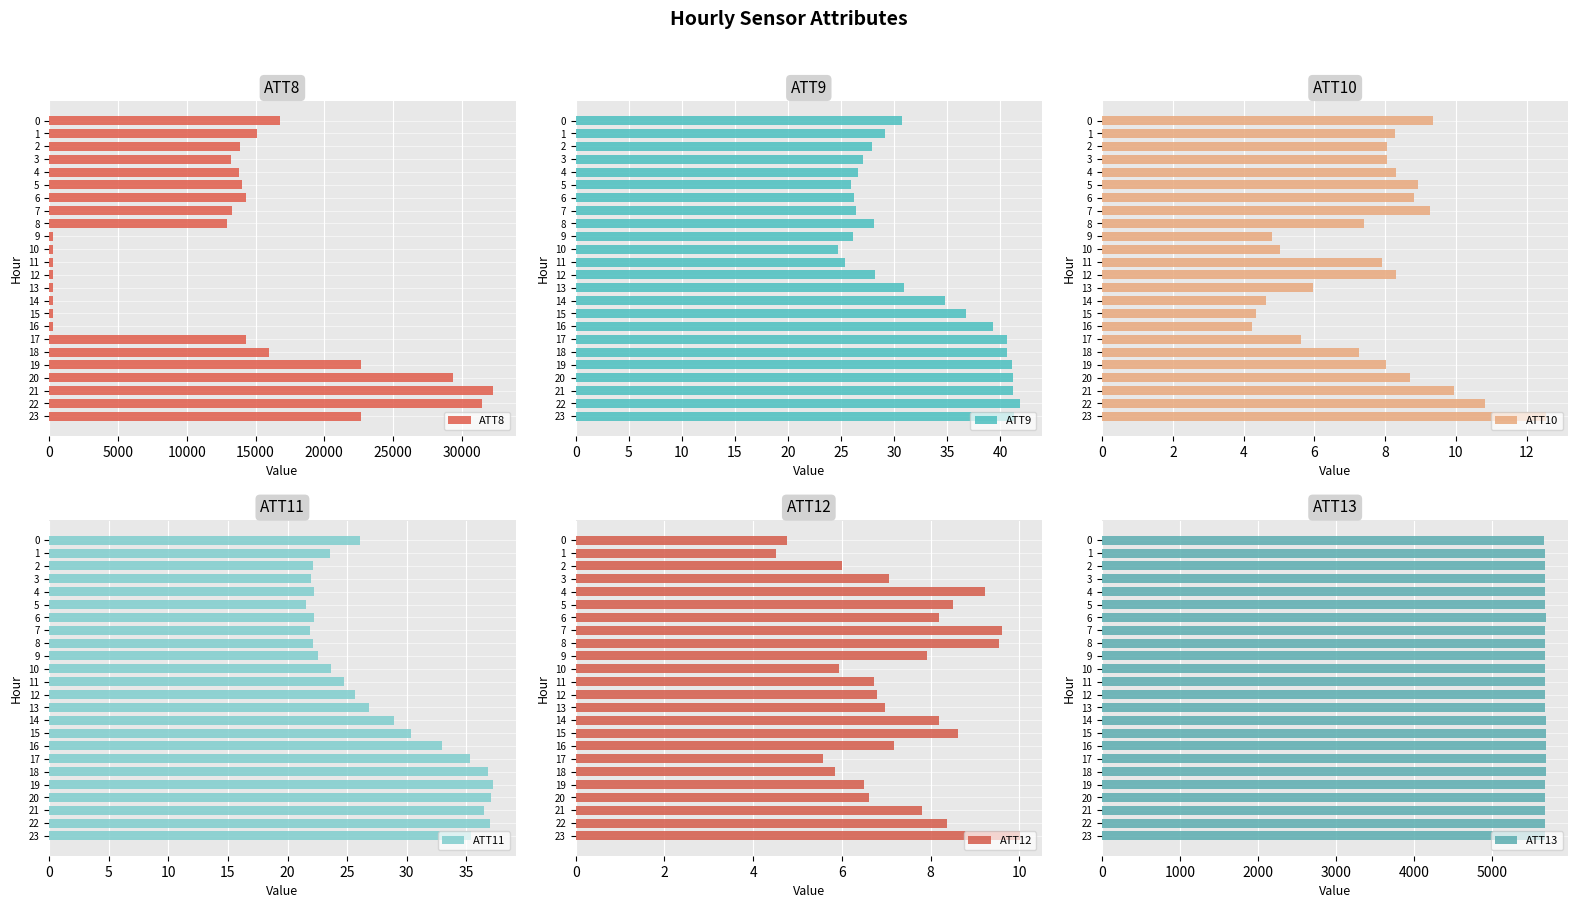

Reading left to right, transcribe all the data shown in this chart.

ATT8: 16800.0	15100.0	13900.0	13200.0	13800.0	14000.0	14300.0	13300.0	12900.0	300.0	300.0	300.0	300.0	300.0	300.0	300.0	300.0	14300.0	16000.0	22700.0	29400.0	32300.0	31500.0	22700.0
ATT9: 30.7	29.1	27.9	27.1	26.6	26.0	26.2	26.4	28.1	26.1	24.7	25.3	28.2	31.0	34.8	36.8	39.4	40.7	40.7	41.1	41.2	41.2	41.8	41.3
ATT10: 9.4	8.3	8.1	8.1	8.3	8.9	8.8	9.3	7.4	4.8	5.0	7.9	8.3	6.0	4.6	4.3	4.2	5.6	7.3	8.0	8.7	9.9	10.8	12.6
ATT11: 26.1	23.5	22.1	21.9	22.2	21.6	22.2	21.9	22.2	22.5	23.7	24.7	25.7	26.9	28.9	30.3	33.0	35.3	36.8	37.3	37.1	36.5	37.0	35.4
ATT12: 4.8	4.5	6.0	7.1	9.2	8.5	8.2	9.6	9.5	7.9	5.9	6.7	6.8	7.0	8.2	8.6	7.2	5.6	5.8	6.5	6.6	7.8	8.4	10.0
ATT13: 5667.7	5677.3	5675.5	5677.7	5679.5	5678.9	5684.4	5678.7	5680.3	5675.9	5675.9	5679.7	5681.2	5681.6	5686.5	5691.4	5691.9	5688.3	5685.5	5681.6	5680.6	5679.5	5683.8	5682.4